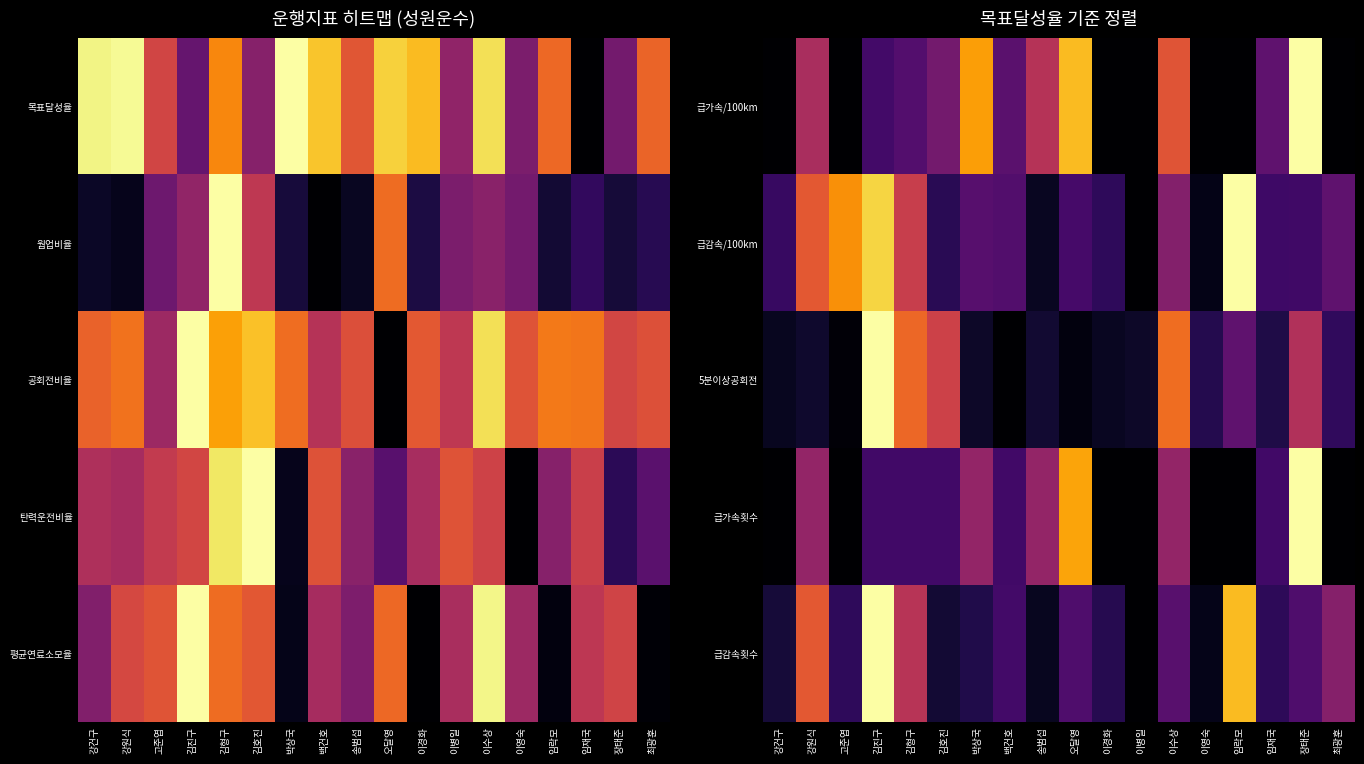

Reading left to right, extract all data points from this chart.

급가속/100km: 강건구=0.0	강원식=0.5	고준엽=0.0	김진구=0.2	김형구=0.2	김호진=0.3	박상국=0.8	백건호=0.3	송범섭=0.5	오달영=0.8	이경화=0.0	이병일=0.0	이수상=0.6	이영숙=0.0	임락모=0.0	임재국=0.3	장태준=1.0	최광훈=0.0
급감속/100km: 강건구=0.2	강원식=0.6	고준엽=0.8	김진구=0.9	김형구=0.5	김호진=0.1	박상국=0.3	백건호=0.2	송범섭=0.1	오달영=0.2	이경화=0.2	이병일=0.0	이수상=0.4	이영숙=0.0	임락모=1.0	임재국=0.2	장태준=0.2	최광훈=0.3
5분이상공회전: 강건구=0.1	강원식=0.1	고준엽=0.0	김진구=1.0	김형구=0.7	김호진=0.5	박상국=0.1	백건호=0.0	송범섭=0.1	오달영=0.0	이경화=0.1	이병일=0.1	이수상=0.7	이영숙=0.1	임락모=0.3	임재국=0.1	장태준=0.5	최광훈=0.2
급가속횟수: 강건구=0.0	강원식=0.4	고준엽=0.0	김진구=0.2	김형구=0.2	김호진=0.2	박상국=0.4	백건호=0.2	송범섭=0.4	오달영=0.8	이경화=0.0	이병일=0.0	이수상=0.4	이영숙=0.0	임락모=0.0	임재국=0.2	장태준=1.0	최광훈=0.0
급감속횟수: 강건구=0.1	강원식=0.6	고준엽=0.2	김진구=1.0	김형구=0.5	김호진=0.1	박상국=0.1	백건호=0.2	송범섭=0.1	오달영=0.2	이경화=0.1	이병일=0.0	이수상=0.3	이영숙=0.0	임락모=0.8	임재국=0.2	장태준=0.2	최광훈=0.4